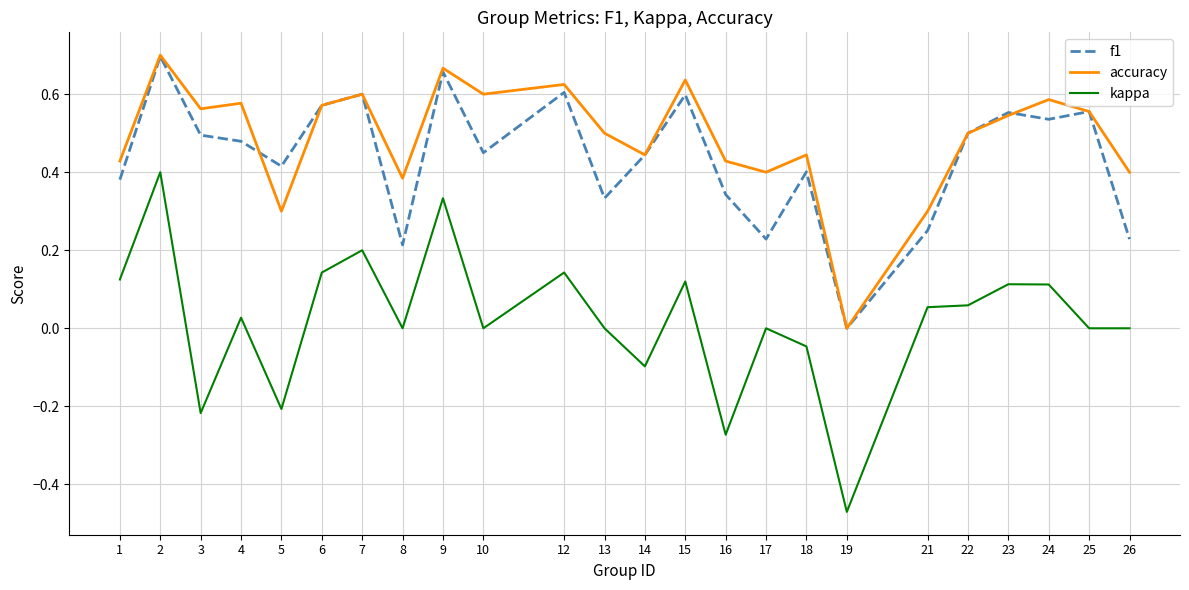

Is it true that accuracy equals 0.8 at 18?

False